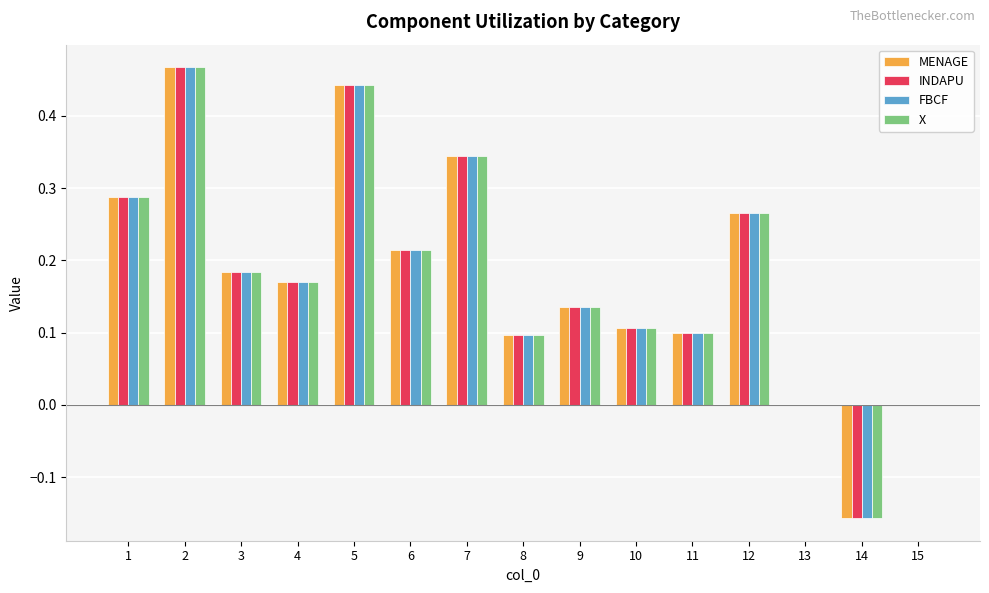

The X series shows 0.0 at 13. True or false?

True